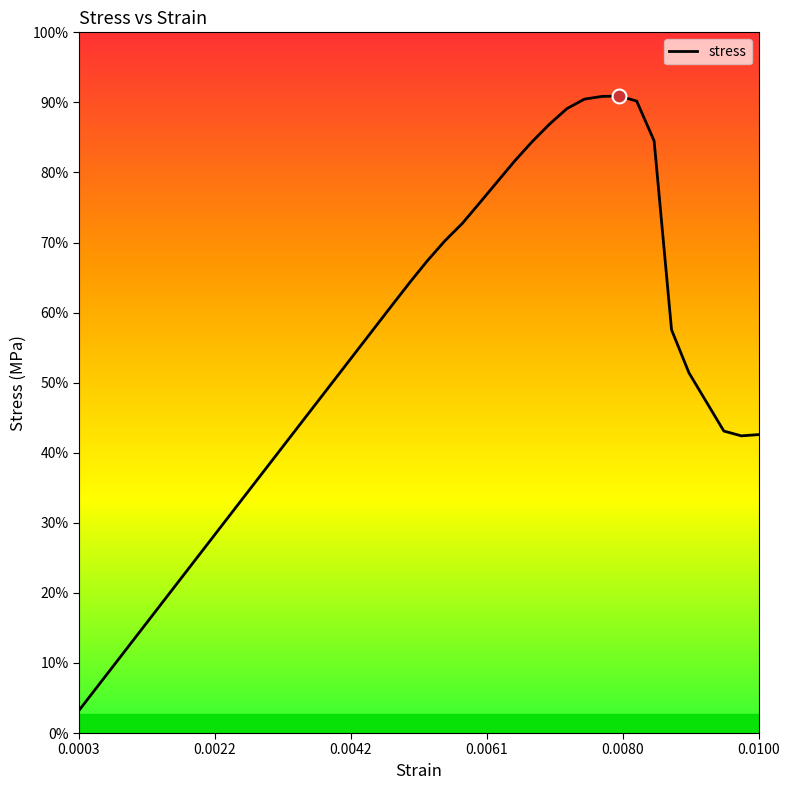

Is this an area chart (filled region under the line)?

No